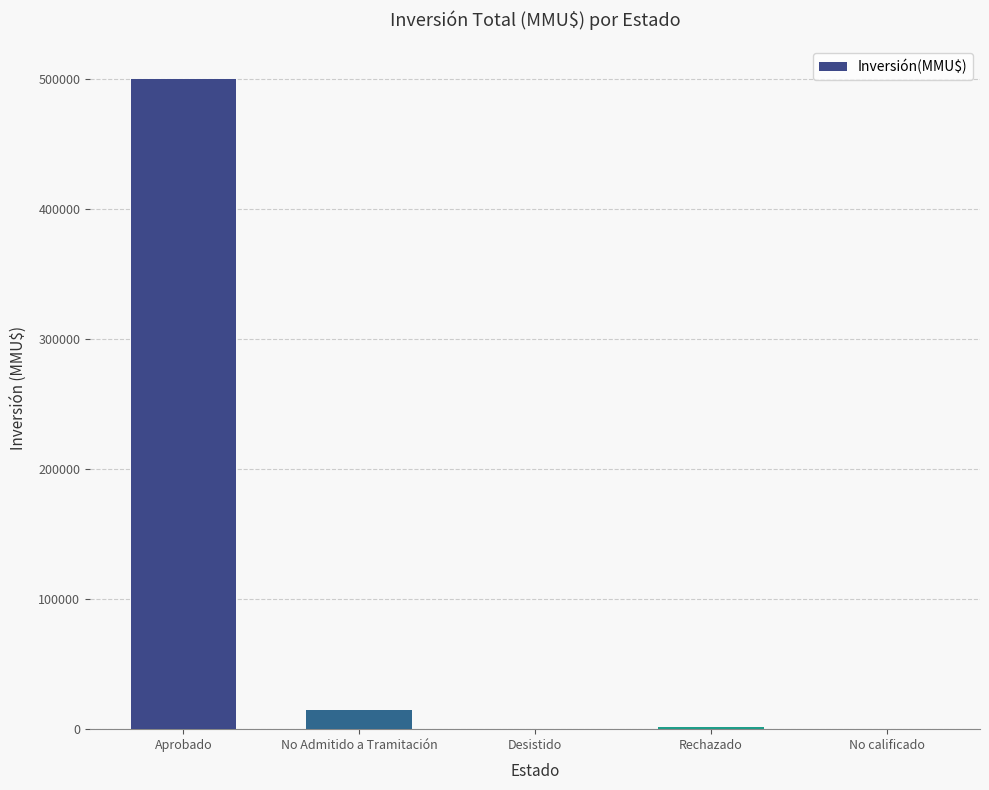

Between Aprobado and Desistido, which is larger?

Aprobado